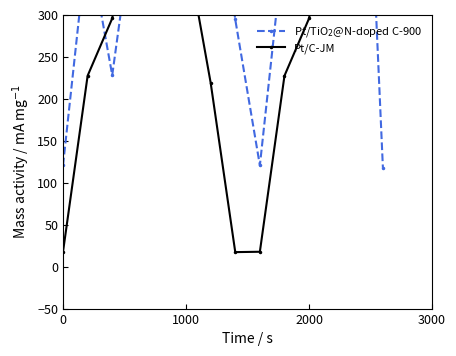

What is the maximum value for Pt/C-JM?

485.4